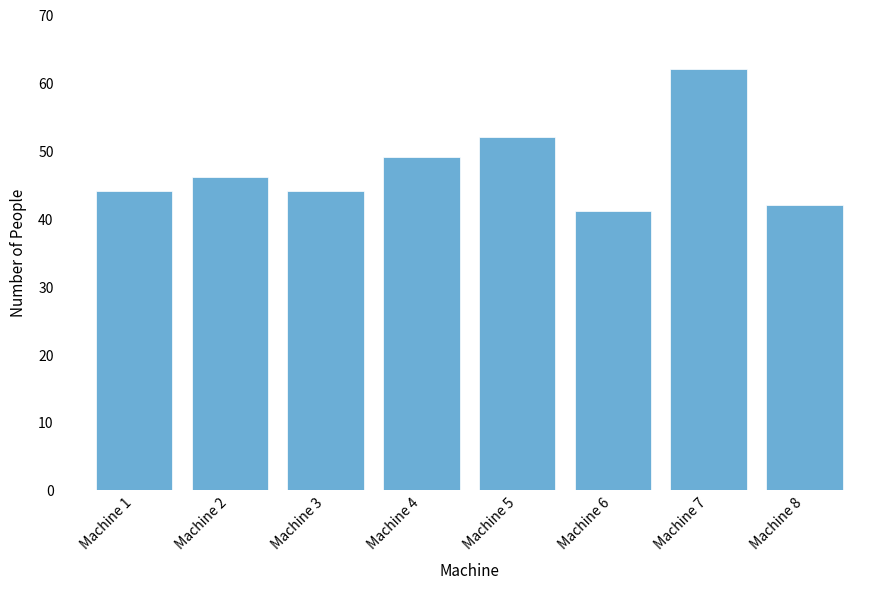

Count the number of categories in the chart.

8